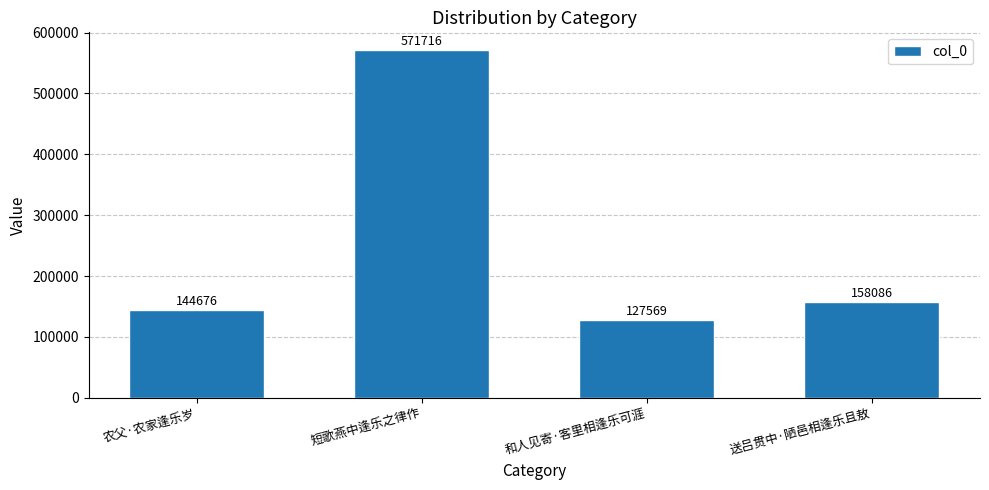

Where is the data nearest to the value 349642?

送吕贯中·陋邑相逢乐且敖